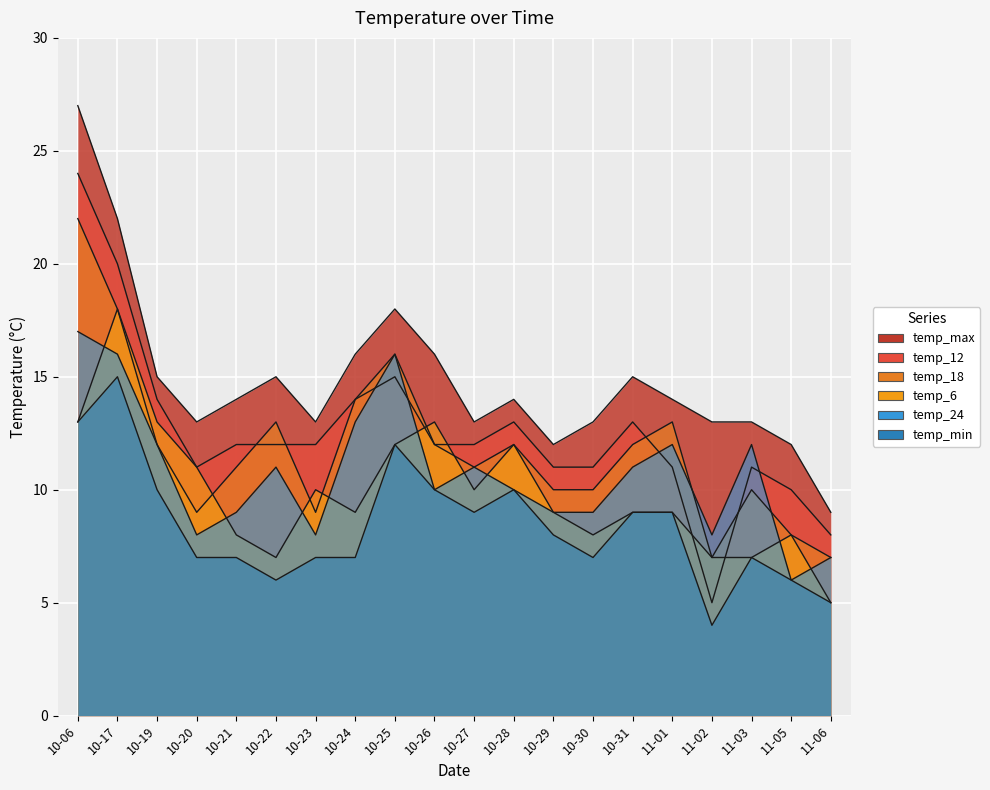

How many values in the temp_min series are below 8?

10